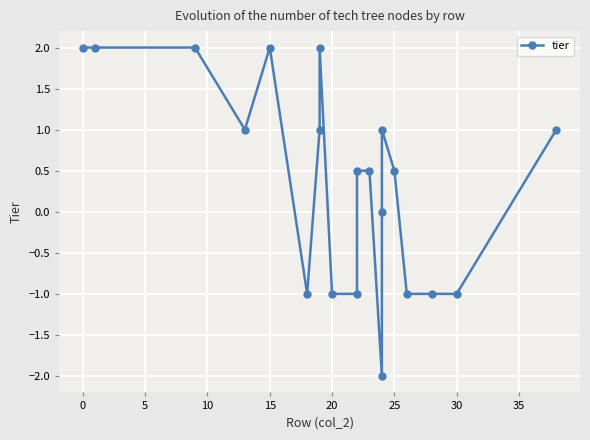

How many values are between -1 and 2?

19